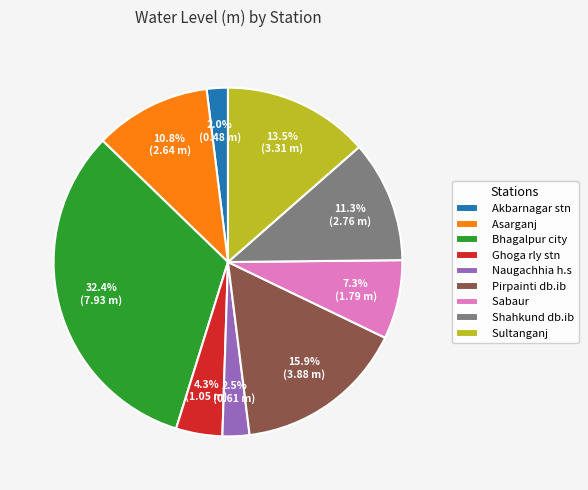

How many segments does this pie chart have?

9